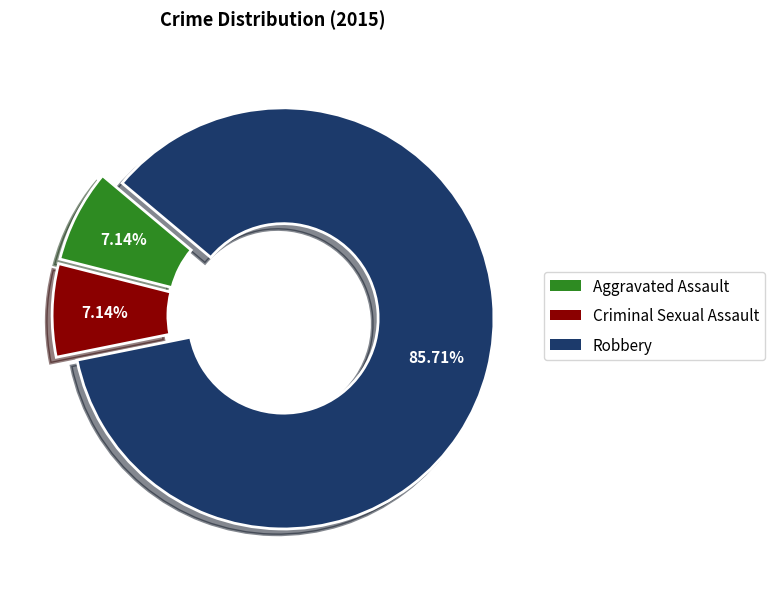

To the nearest percent, what is the difference between the largest and smallest slice percentages?

79%